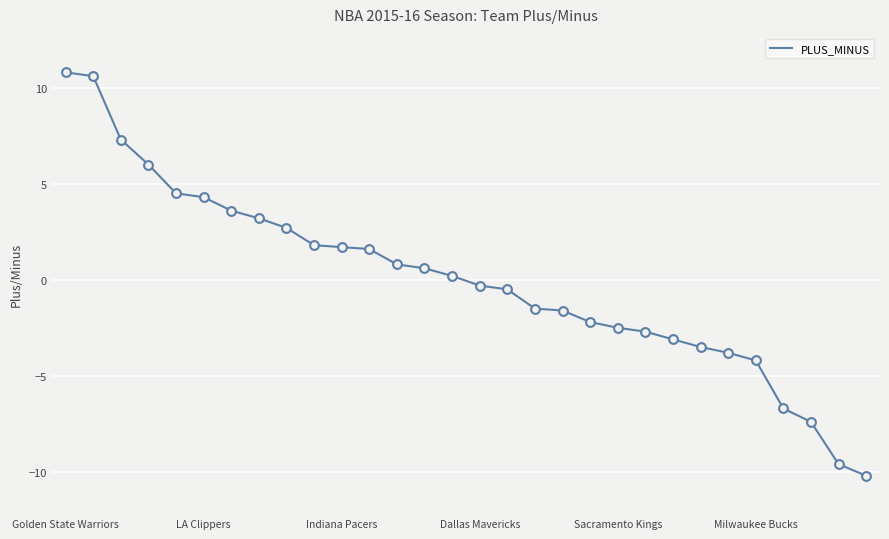

What is the difference between the maximum and minimum values?

21.0